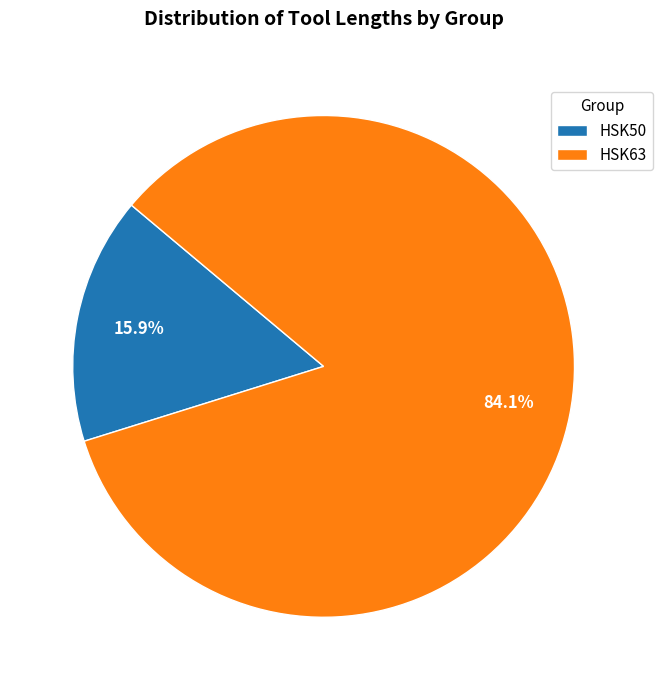

Rank the categories by value from lowest to highest.

HSK50, HSK63